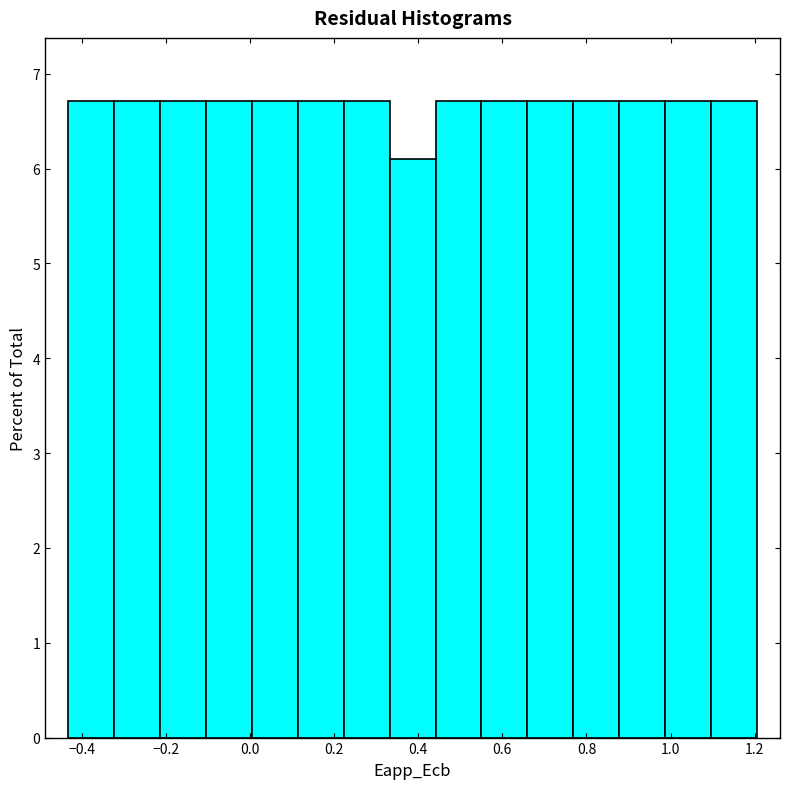

Reading left to right, transcribe this chart: for each bar, give the range it covers on the x-axis and its height. Neither the bar edges nor the heights are printed on the chart, so give them approximately, as read against the axes.

-0.44 to -0.32: 6.7
-0.32 to -0.22: 6.7
-0.22 to -0.10: 6.7
-0.10 to 0.00: 6.7
0.00 to 0.12: 6.7
0.12 to 0.22: 6.7
0.22 to 0.34: 6.7
0.34 to 0.44: 6.1
0.44 to 0.56: 6.7
0.56 to 0.66: 6.7
0.66 to 0.76: 6.7
0.76 to 0.88: 6.7
0.88 to 0.98: 6.7
0.98 to 1.10: 6.7
1.10 to 1.20: 6.7